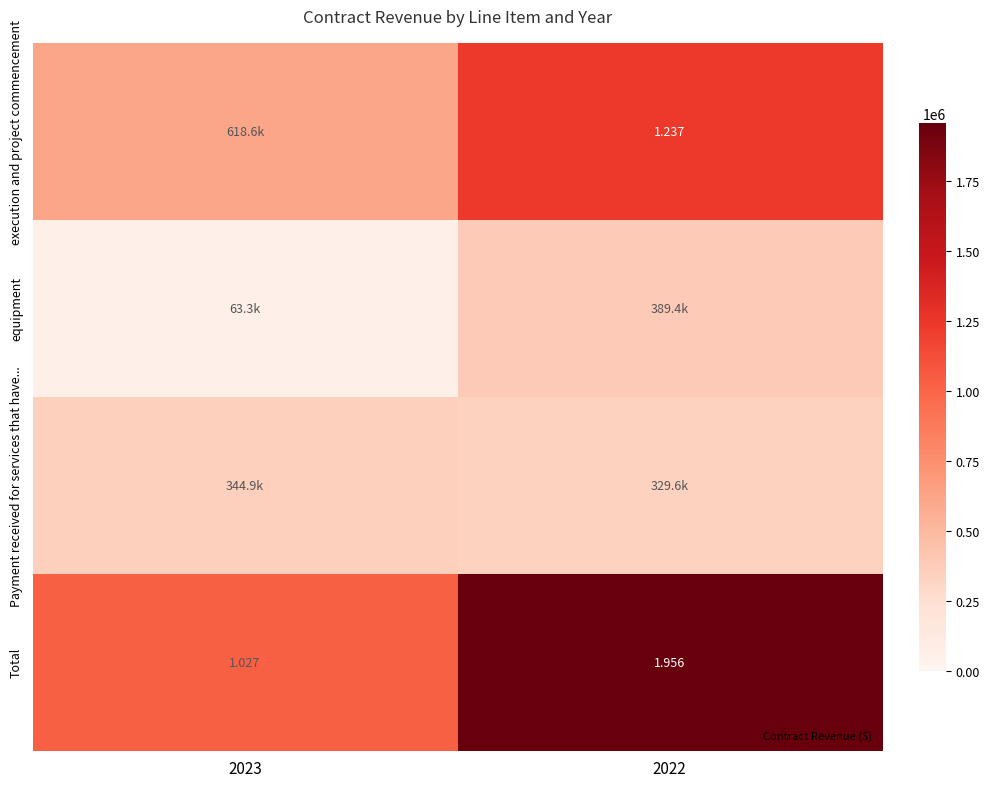

The Total series shows 1026839 at 2023. True or false?

True